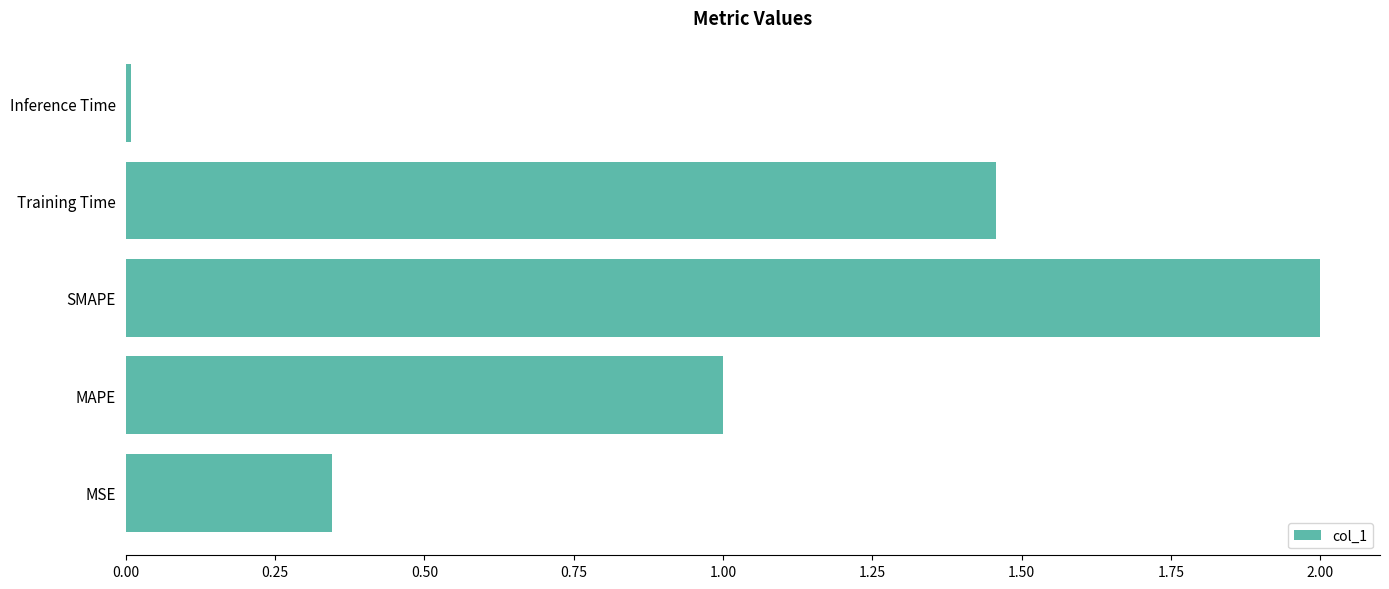

What is the change in value from MAPE to Training Time?

+0.5